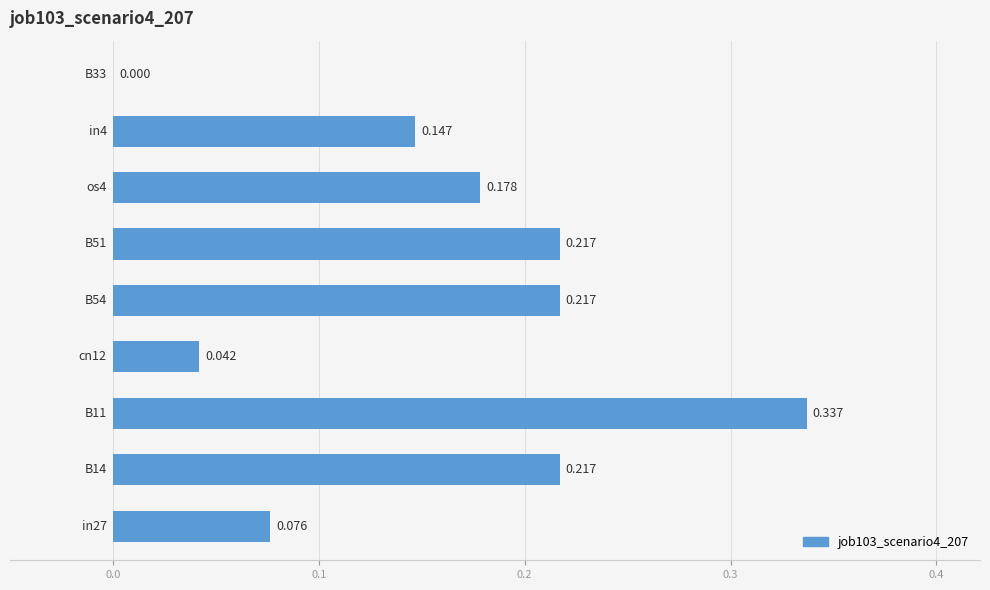

How many categories are shown in the chart?

9